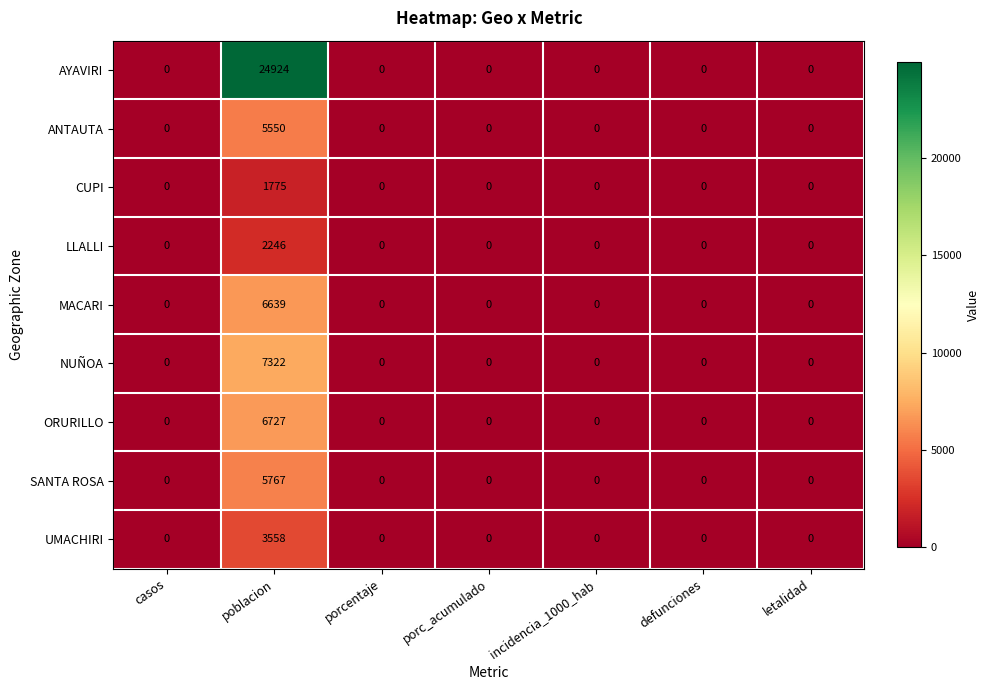

What is the difference between the highest and lowest values at poblacion?

23149